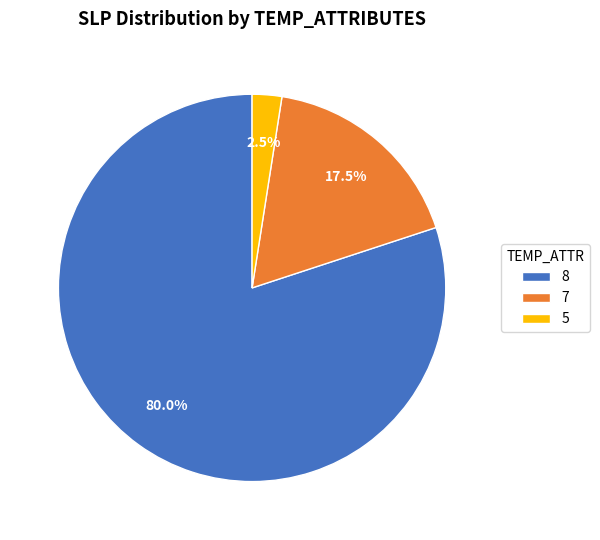

Does any single category account for the majority?

Yes